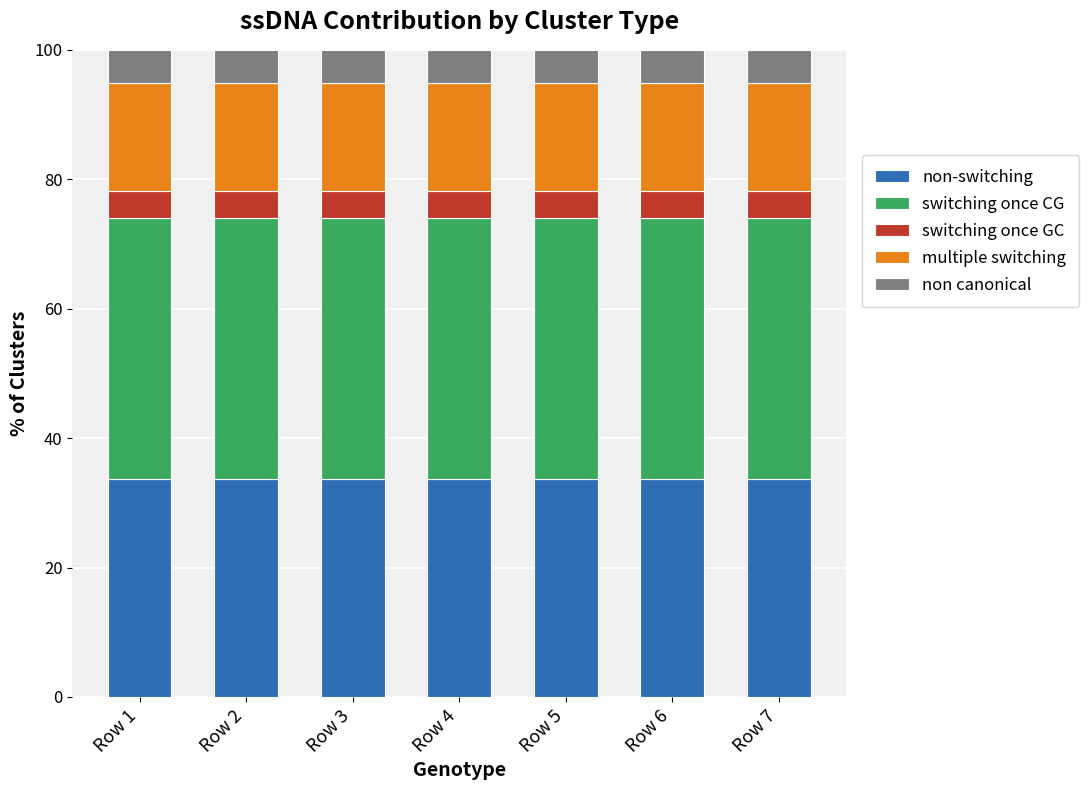

What is the sum of all non-switching values?

235.7